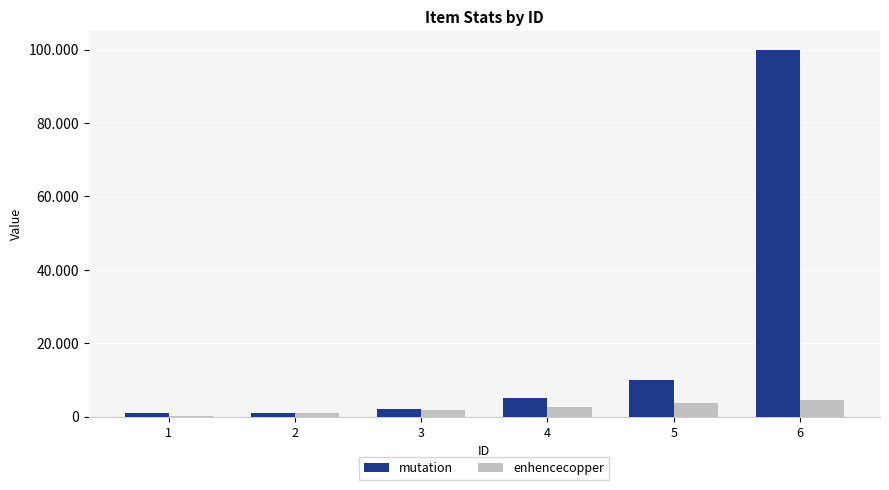

What is the difference between the second highest and second lowest values in the mutation series?

9000